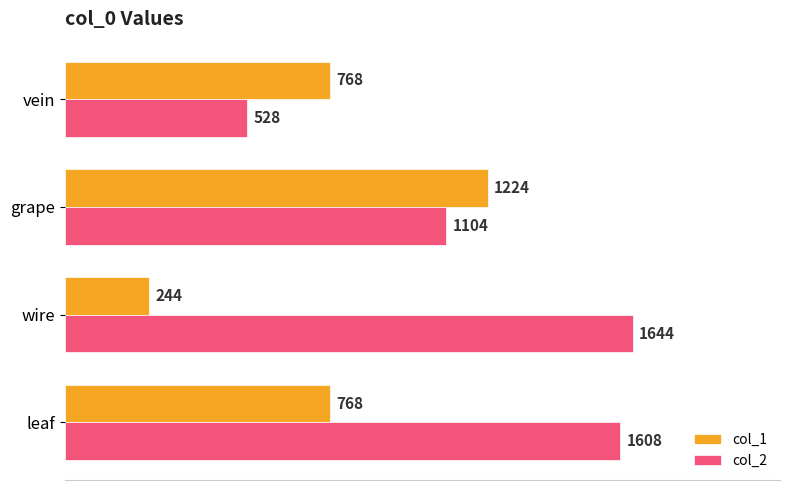

What is the lowest value of the col_2 series?

528